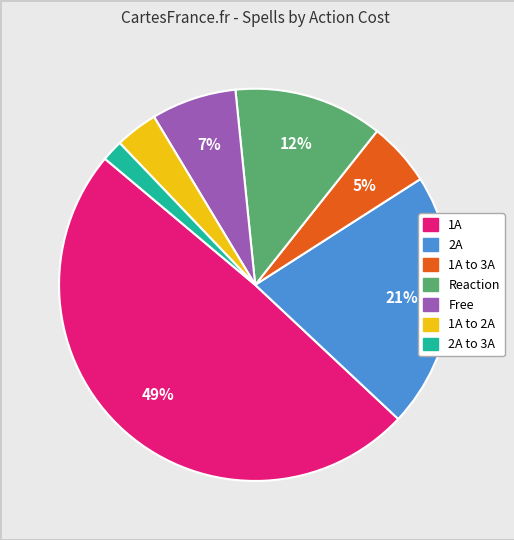

To the nearest percent, what is the difference between the largest and smallest slice percentages?

47%